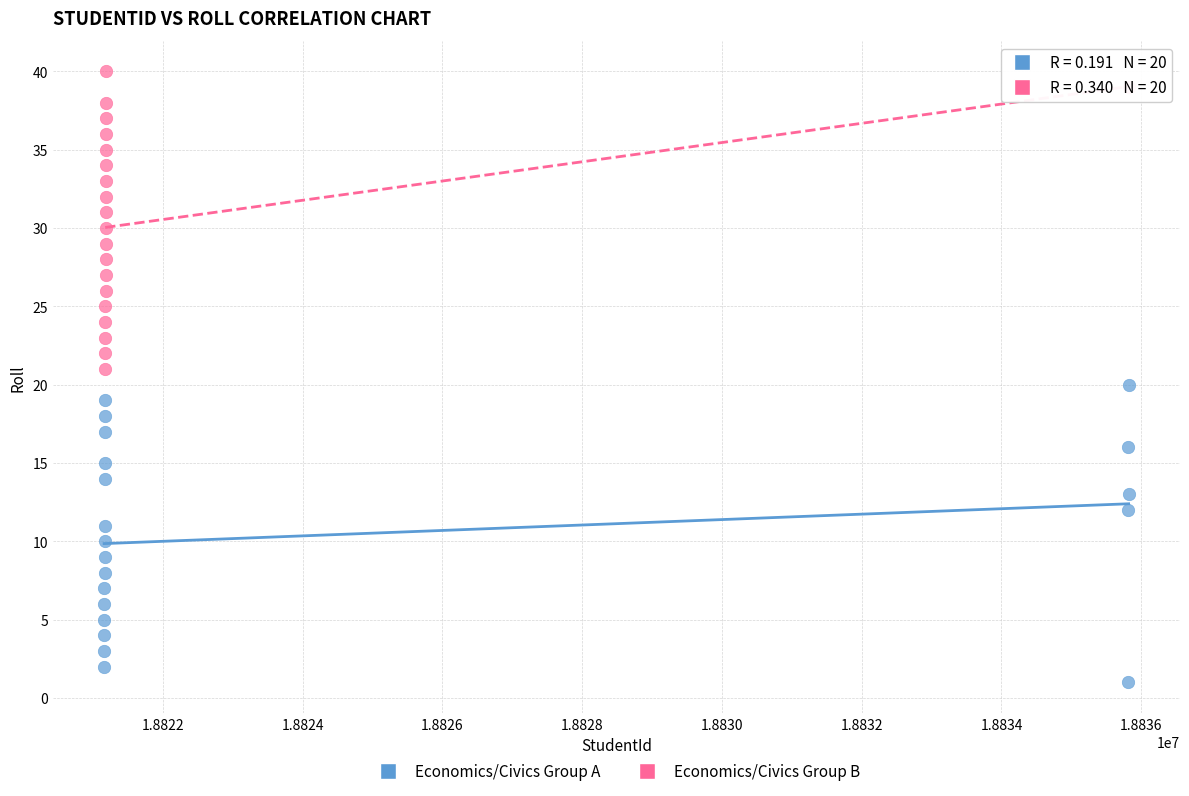

Which series contains the highest Y value?

Economics/Civics Group B